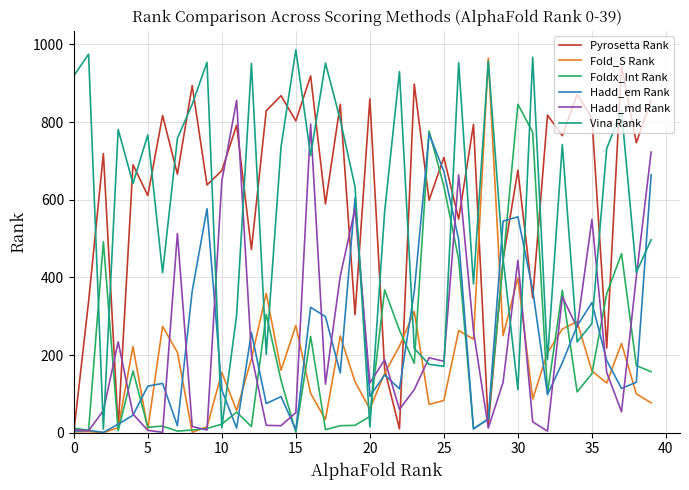

What is the difference between the second highest and second lowest values in the Pyrosetta Rank series?

909